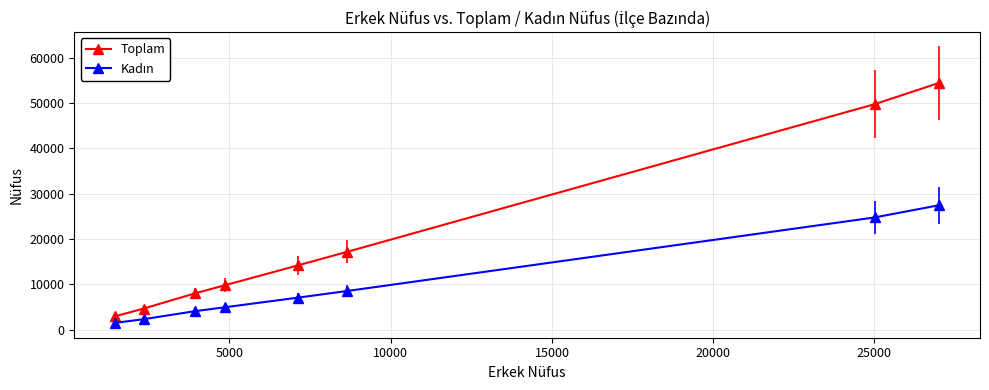

Which series has the largest range (max minus min)?

Toplam